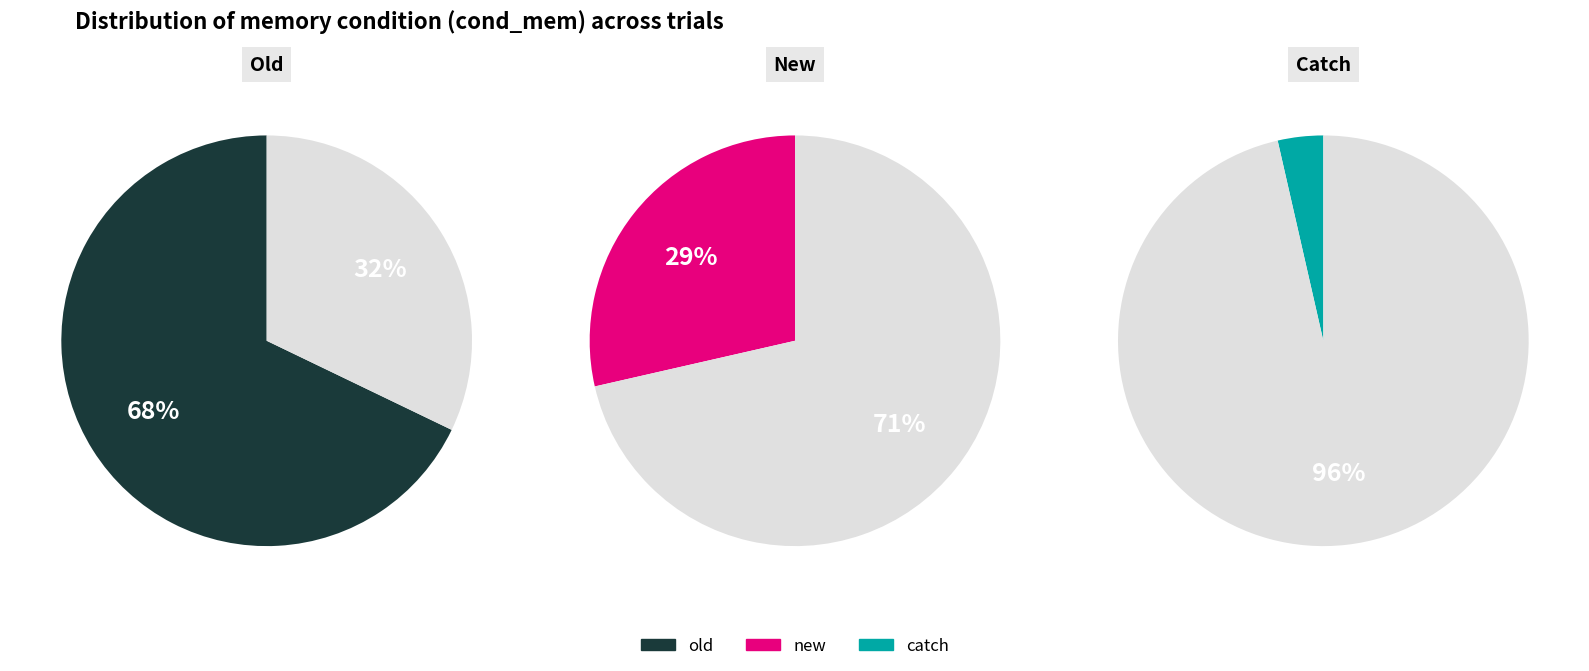

What is the ratio of the value at catch to the value at new?

0.1